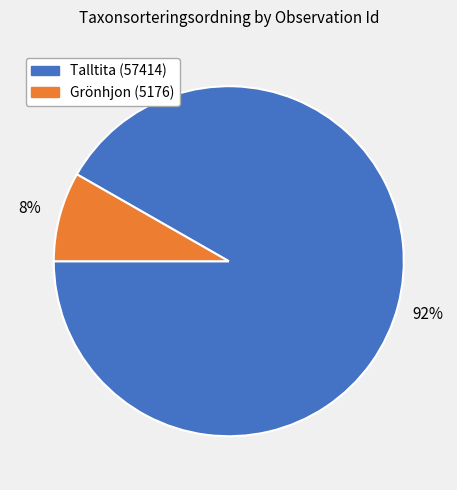

Count the number of slices in the pie.

2